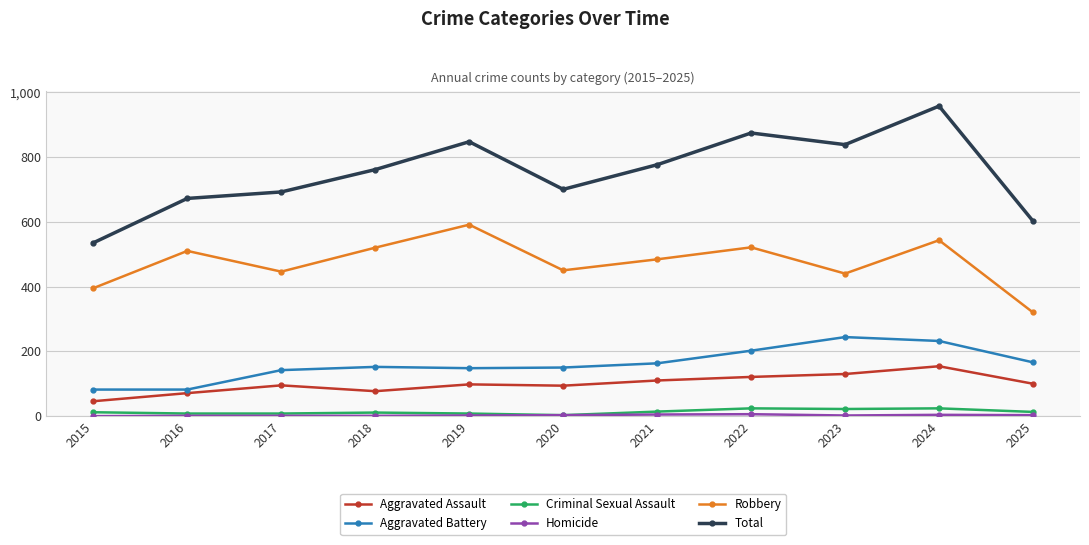

What is the difference between the maximum and minimum values in the Total series?

422